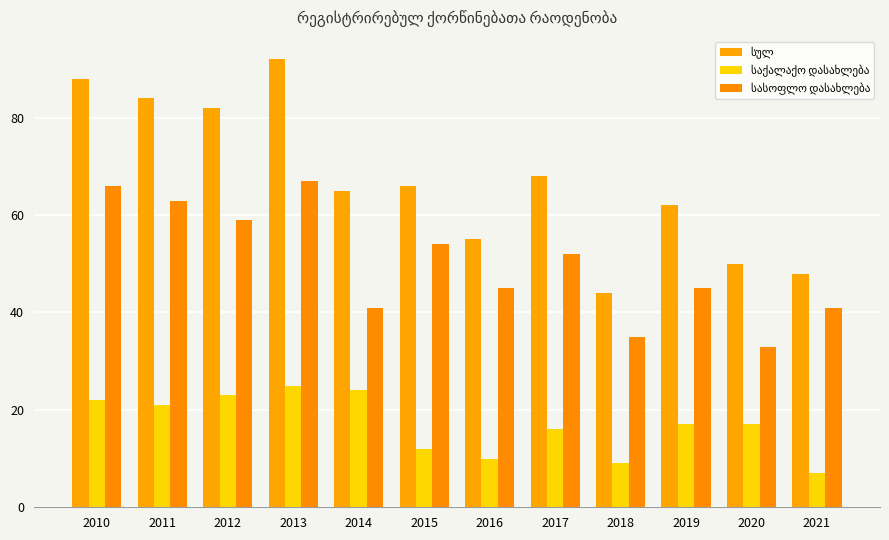

The საქალაქო დასახლება series shows 30 at 2010. True or false?

False